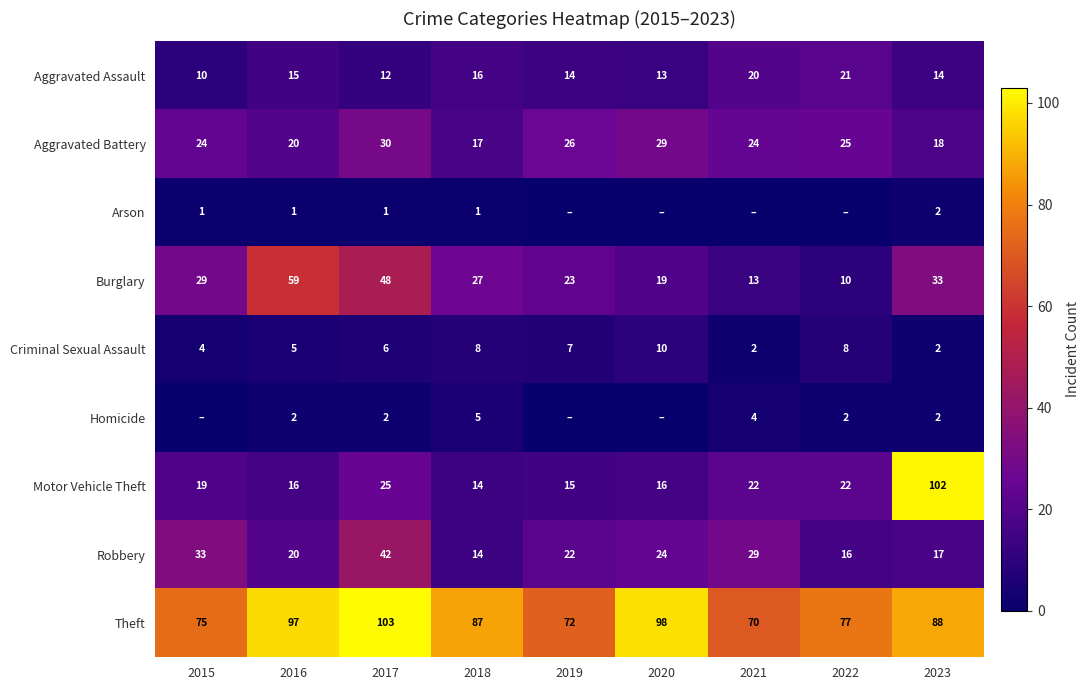

What is the sum of all Criminal Sexual Assault values?

52